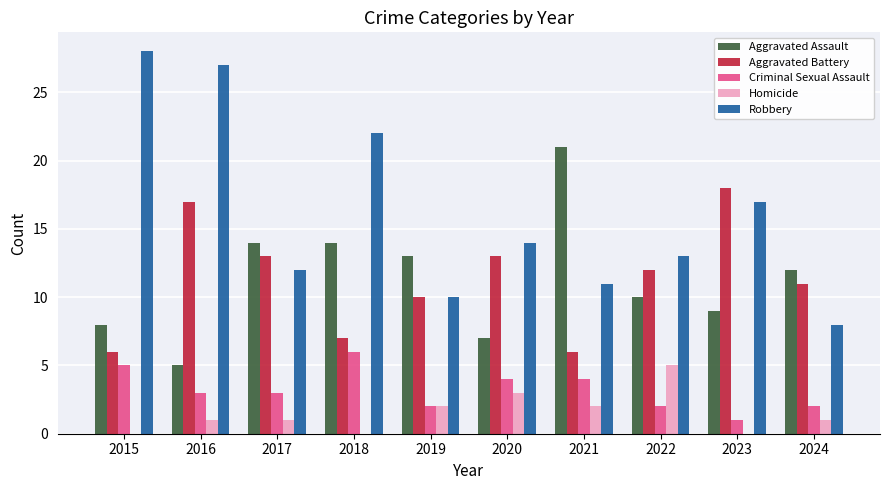

Which series has the largest total across all categories?

Robbery